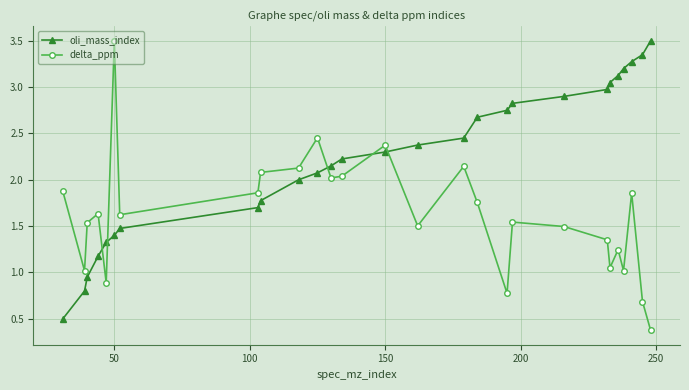

True or false: oli_mass_index has more than 0 interior local peaks.

False